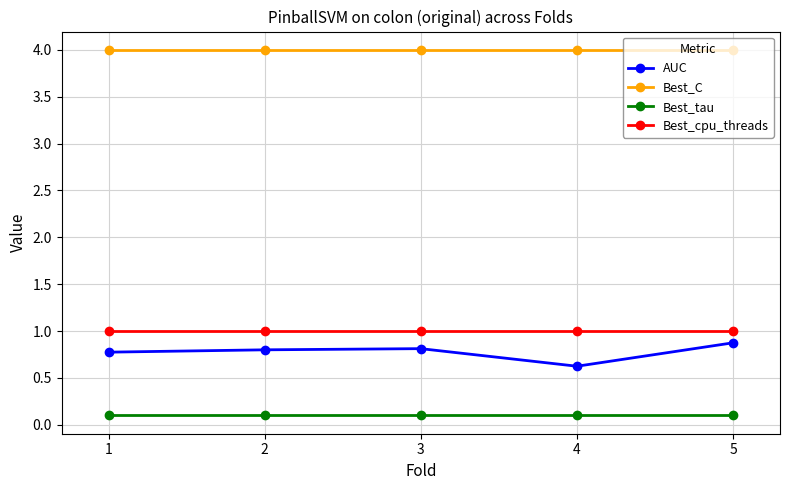

What is the maximum value for AUC?

0.9